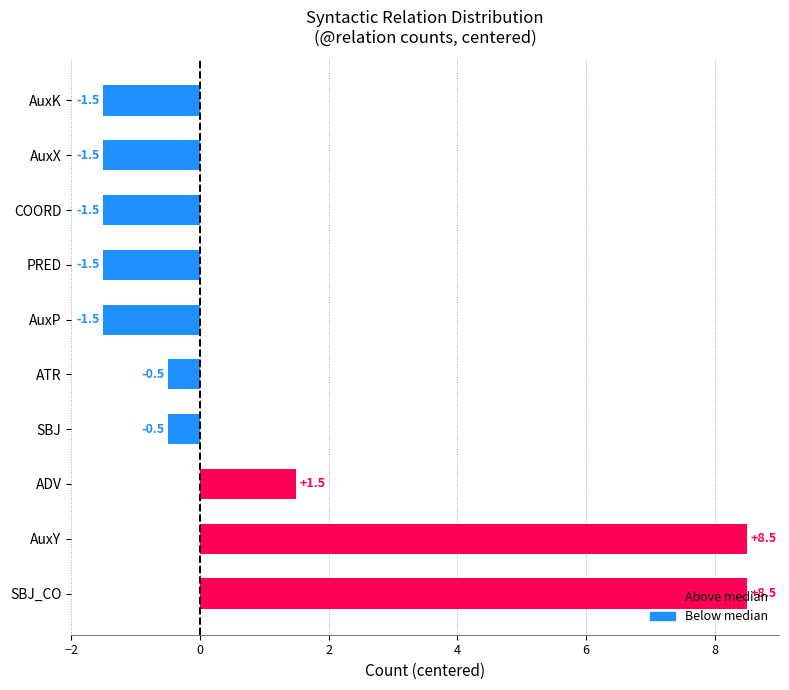

The value at AuxX is -2.0. True or false?

False